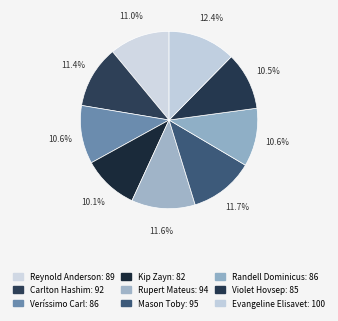

How many segments does this pie chart have?

9